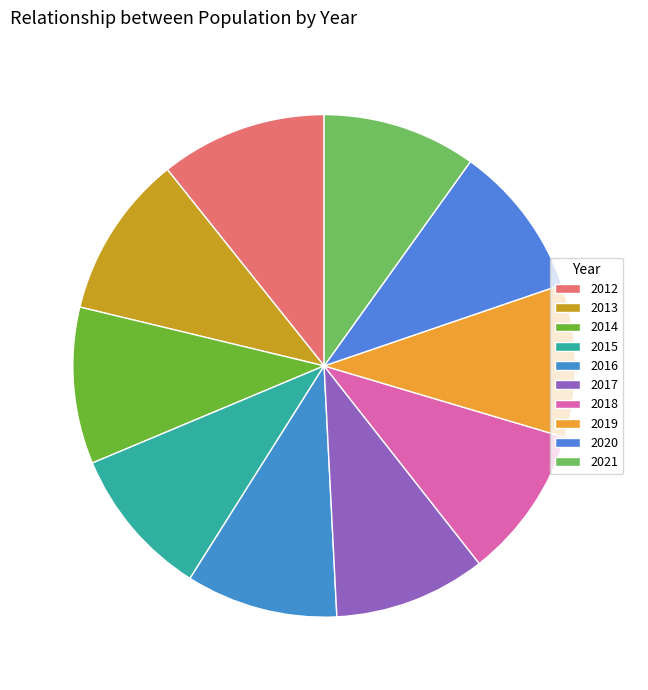

Does 2018 represent more than half of the total?

No